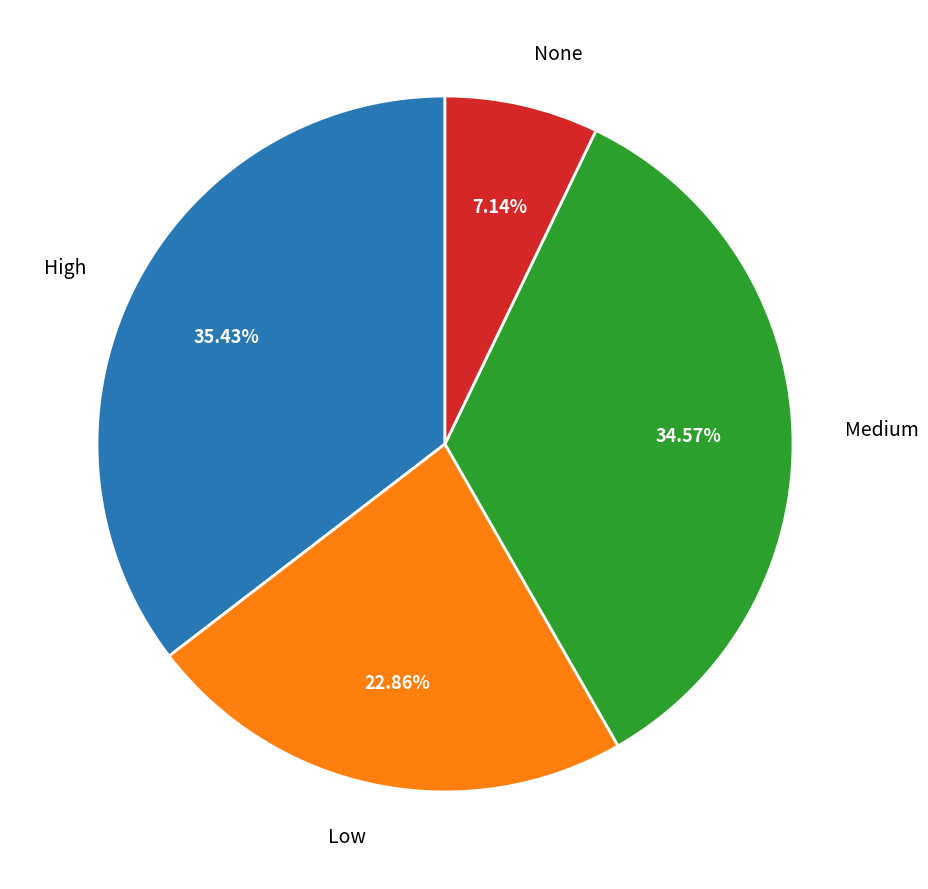

To the nearest percent, what is the difference between the largest and smallest slice percentages?

28%